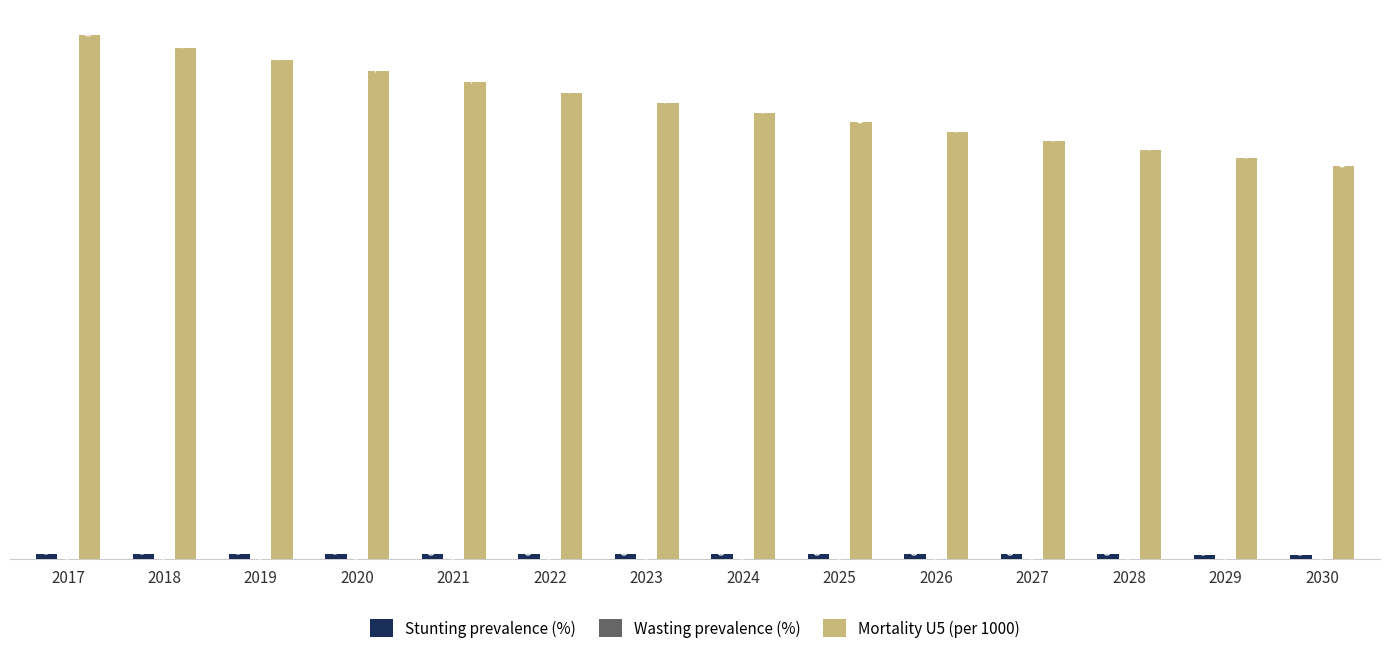

Is it true that Mortality U5 (per 1000) equals 6.6 at 2026?

True